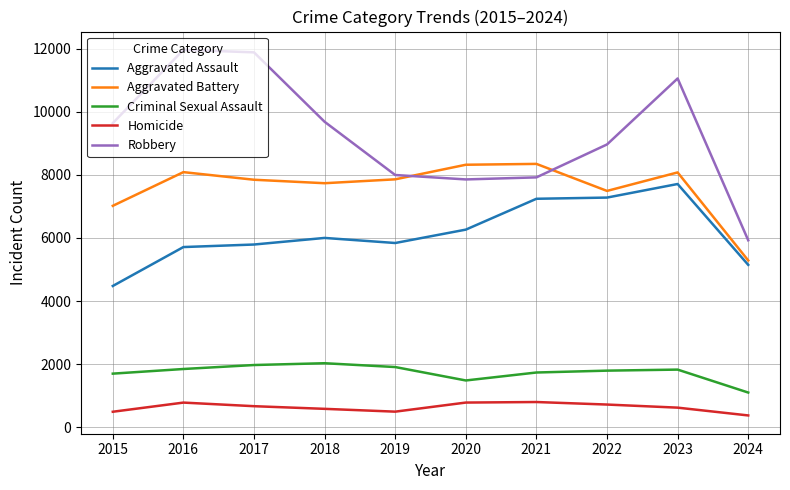

What is the maximum value shown in the chart?

11960